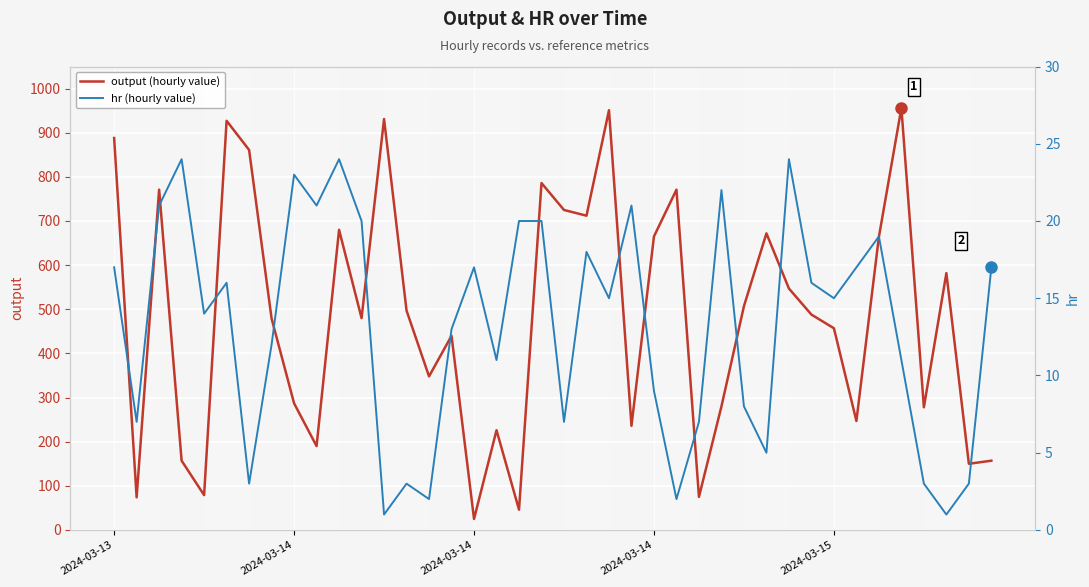

What is the label of the 14th point from the left?

13